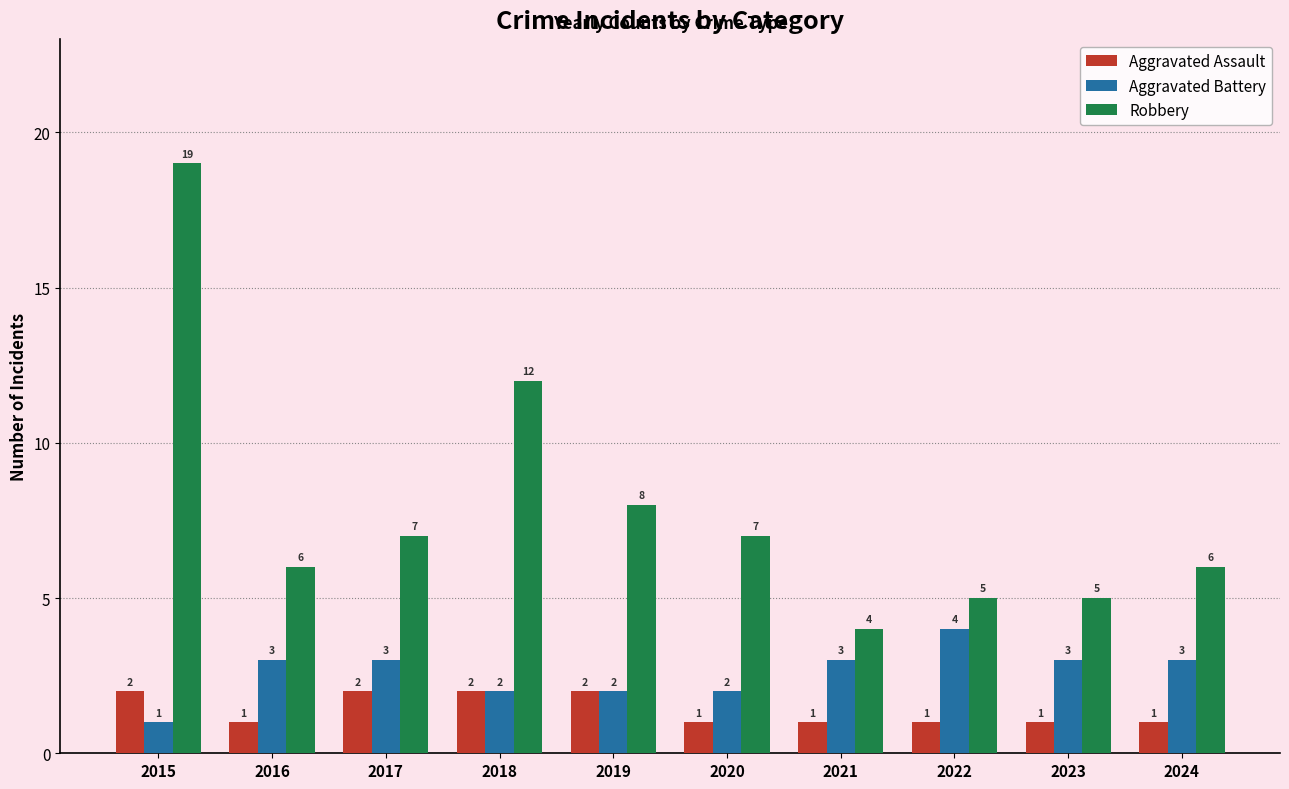

Read the Robbery value at 2019, to the nearest 10.

10